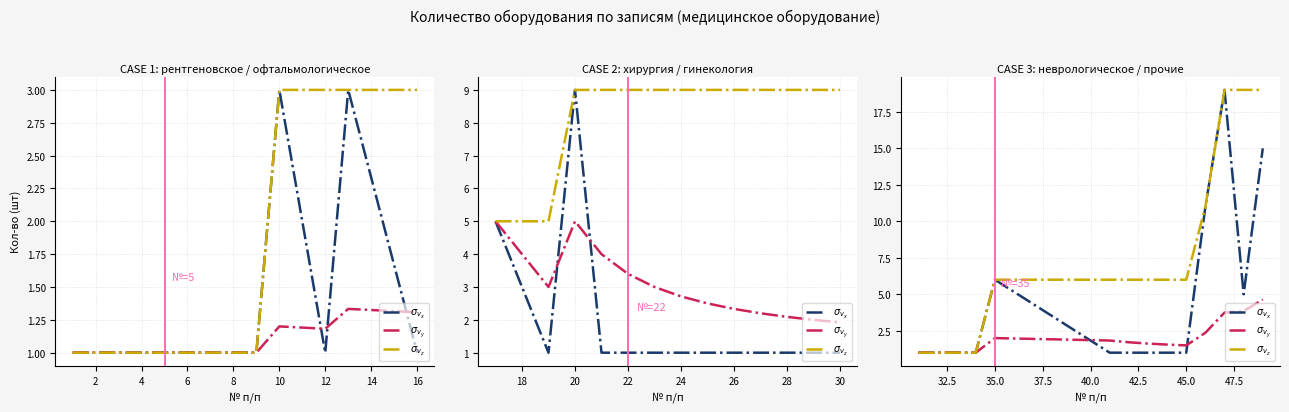

The $\sigma_{v_y}$ series shows 0.5 at 45.0. True or false?

False